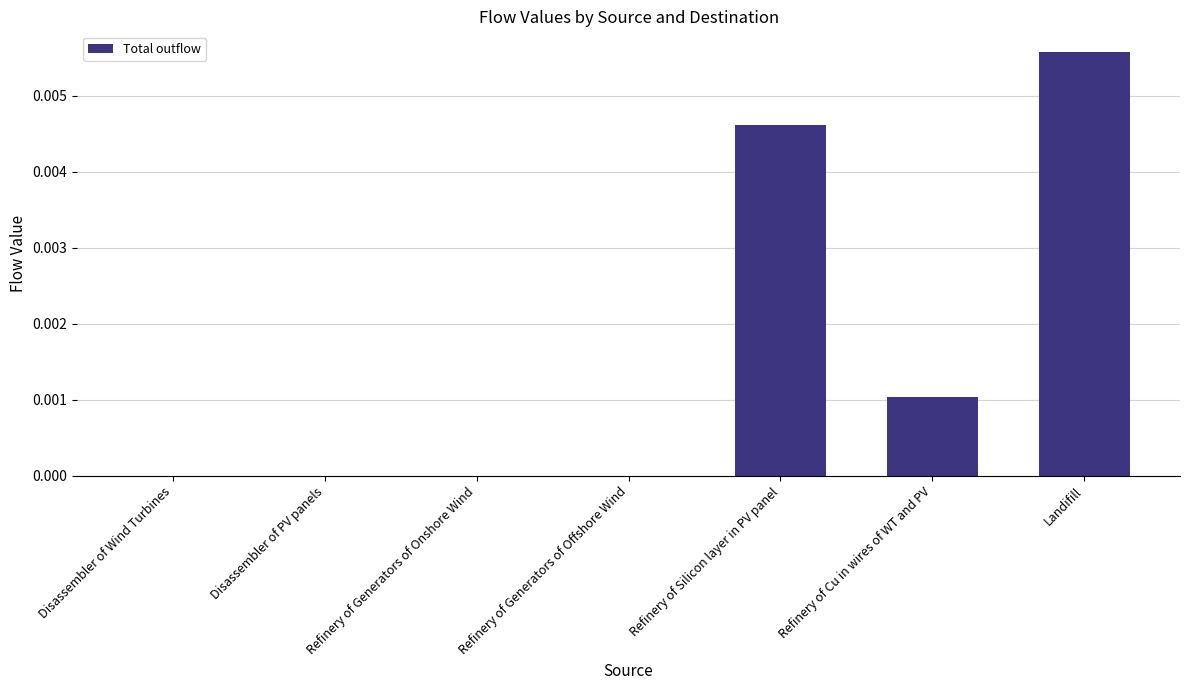

Which category has the highest value across all series?

Landifill